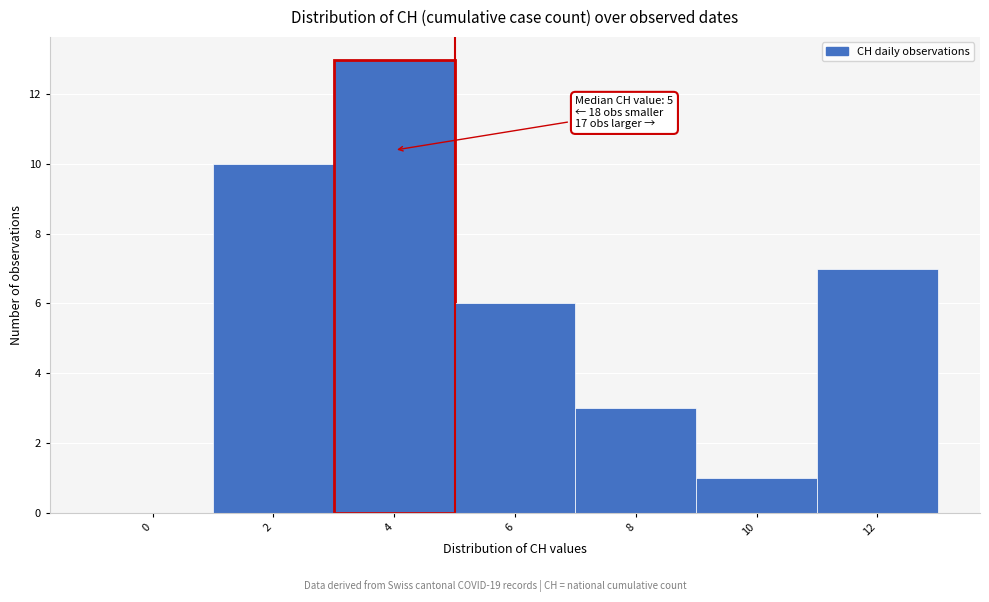

Reading left to right, extract all data points from this chart.

0=0	2=10	4=13	6=6	8=3	10=1	12=7